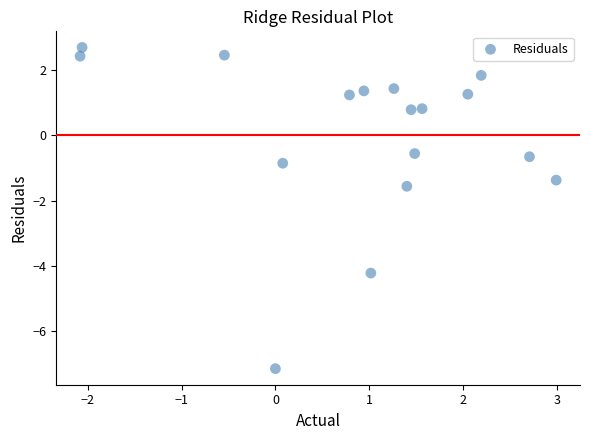

What Y value in the scatter plot is closest to -2?

-1.6